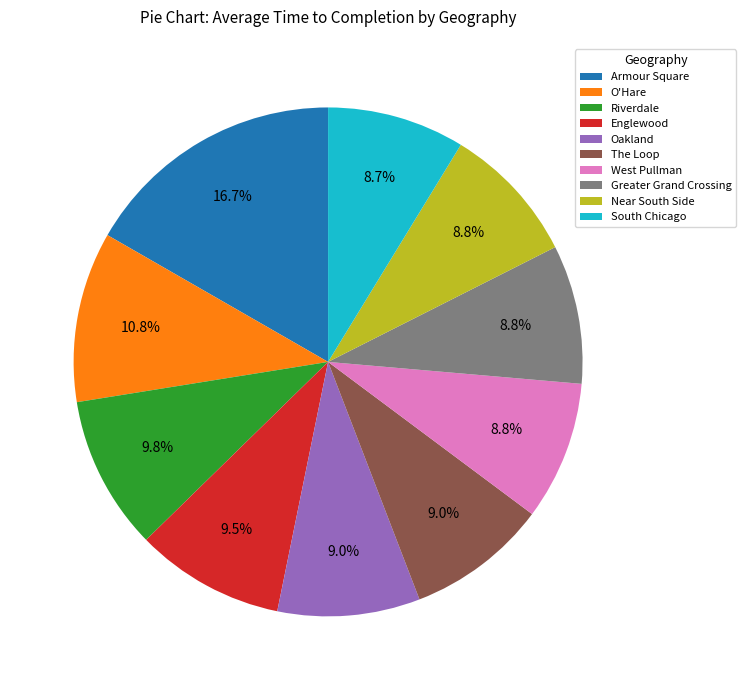

Is there any slice that represents more than half of the pie?

No